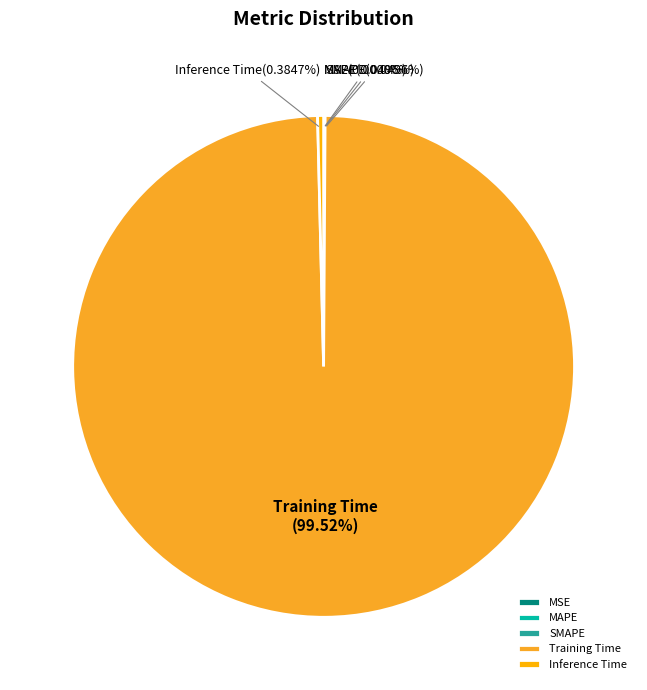

How much of the chart is everything except Inference Time?

99.6%